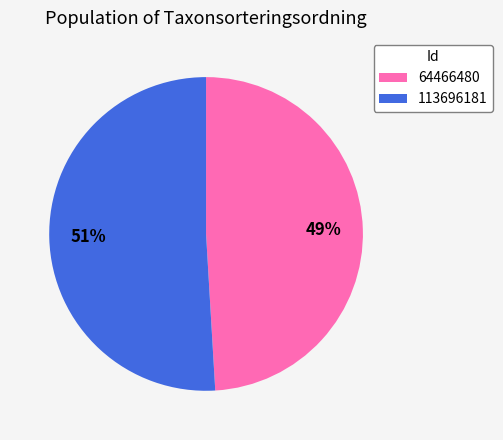

Approximately how many times larger is the value at 64466480 compared to 113696181?

1.0